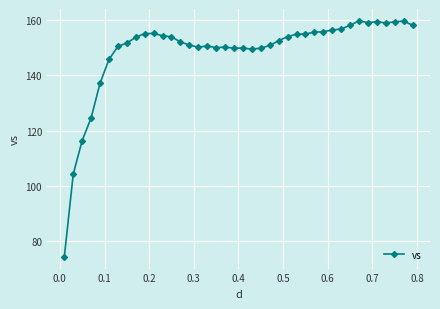

True or false: the data has more than 0 interior local peaks.

True